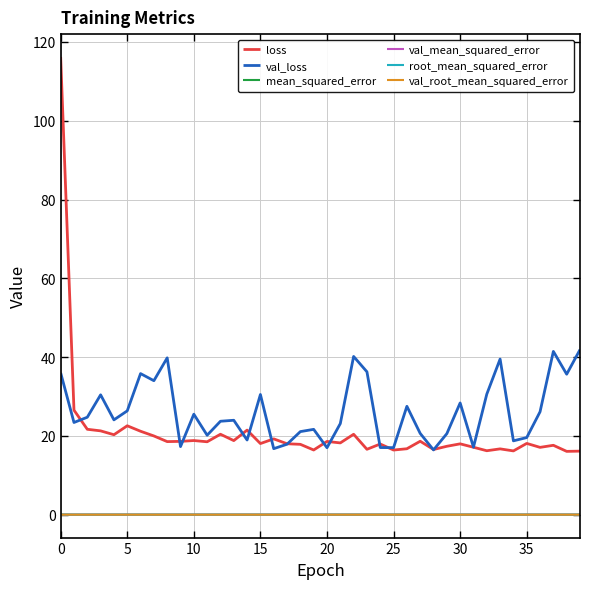

What is the maximum value shown in the chart?

116.2